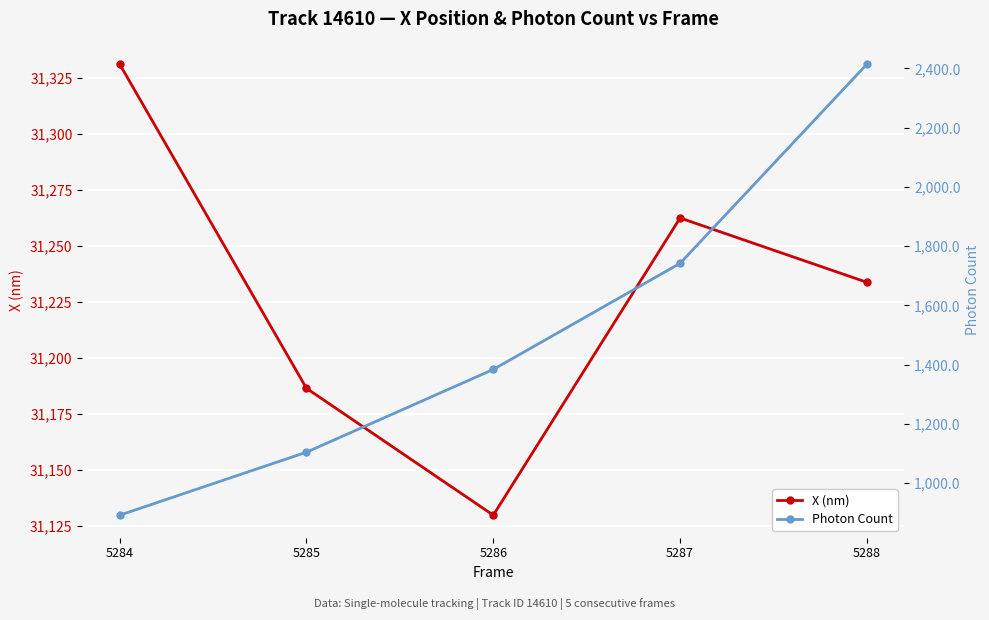

Is the value of X (nm) at 5287 greater than the value of Photon Count at 5288?

Yes